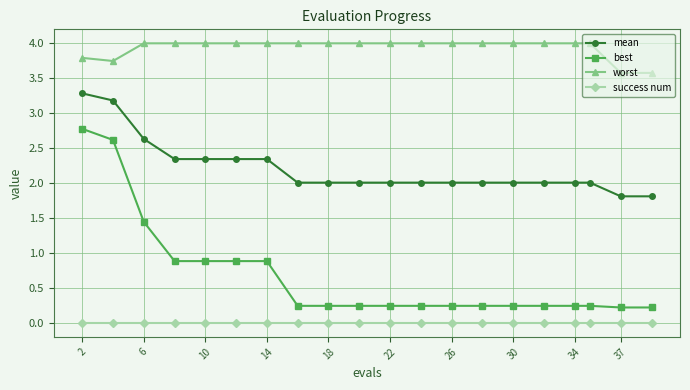

Which series has the largest total across all categories?

worst